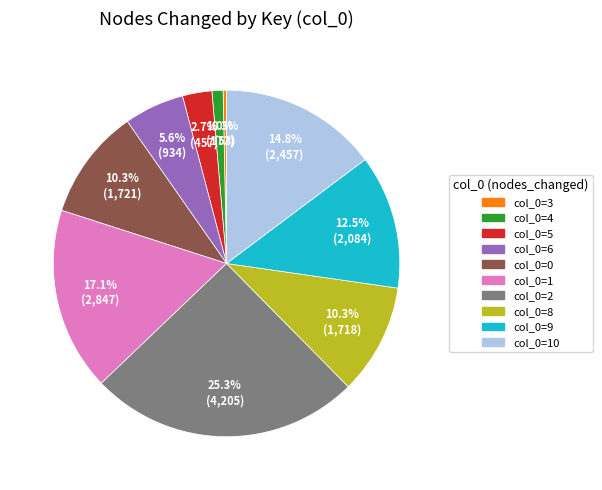

Does any single category account for the majority?

No